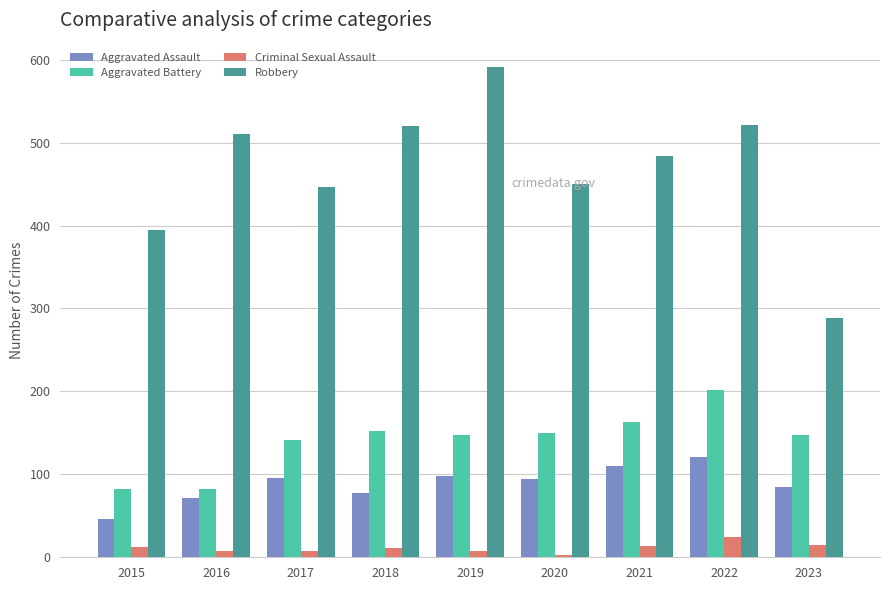

The Robbery series shows 218 at 2022. True or false?

False